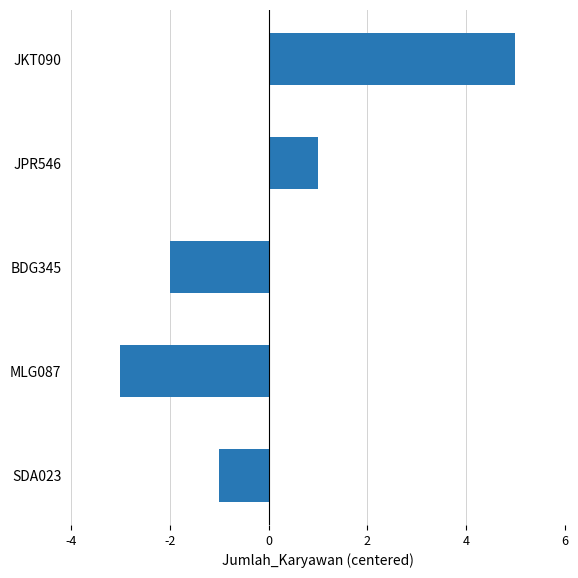

What is the sum of the values at SDA023 and MLG087?

-4